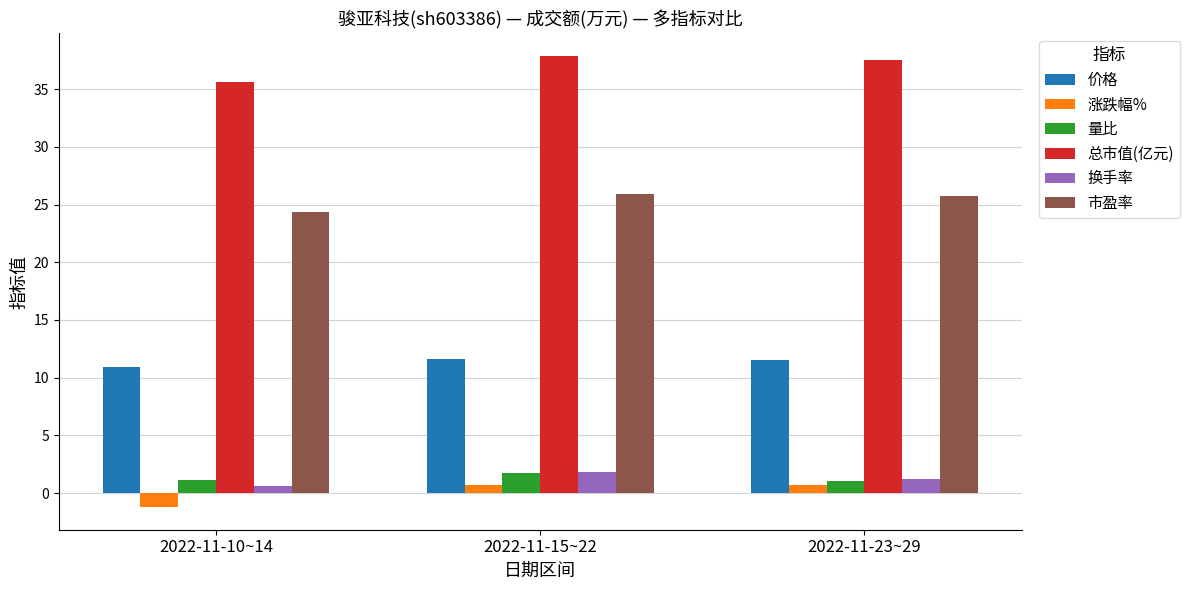

What is the total value across all series at 2022-11-15~22?

79.6